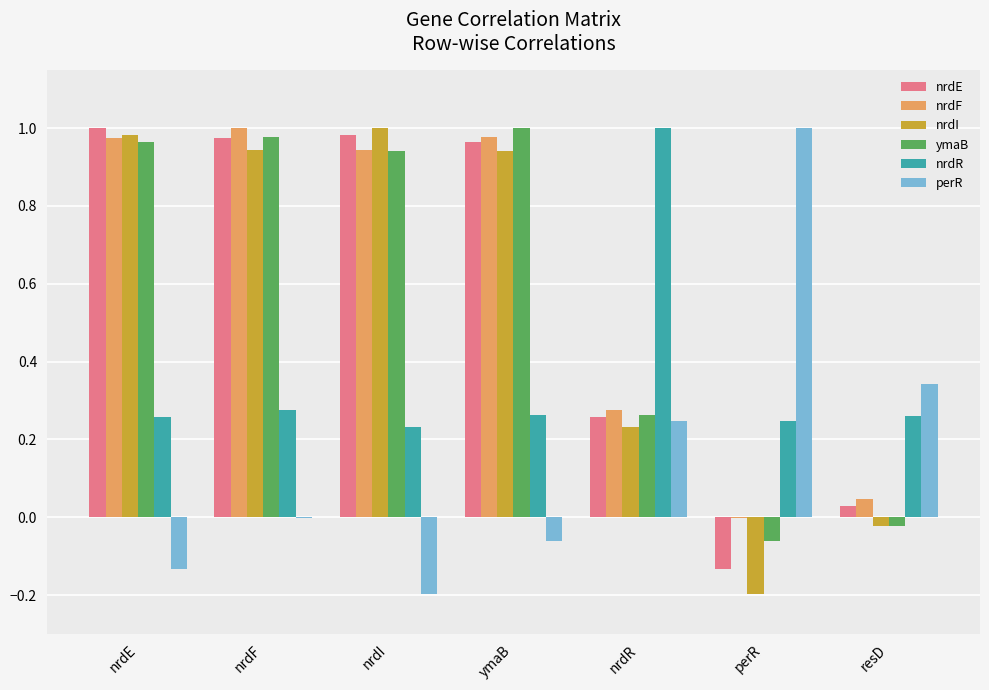

The value of nrdR at nrdI is 0.1. True or false?

False